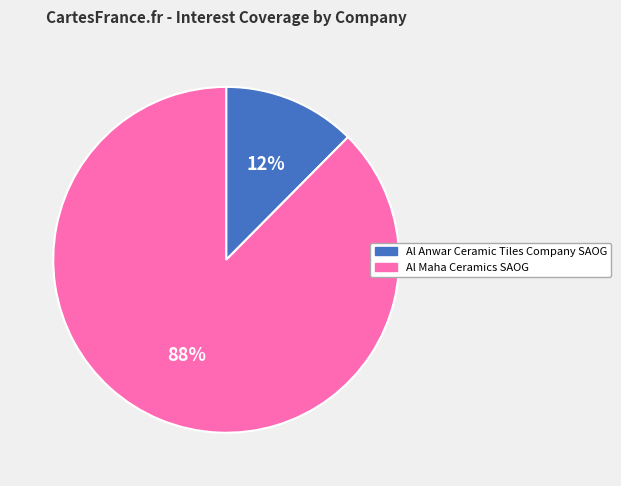

Is the sum of Al Maha Ceramics SAOG and Al Anwar Ceramic Tiles Company SAOG greater than half?

Yes